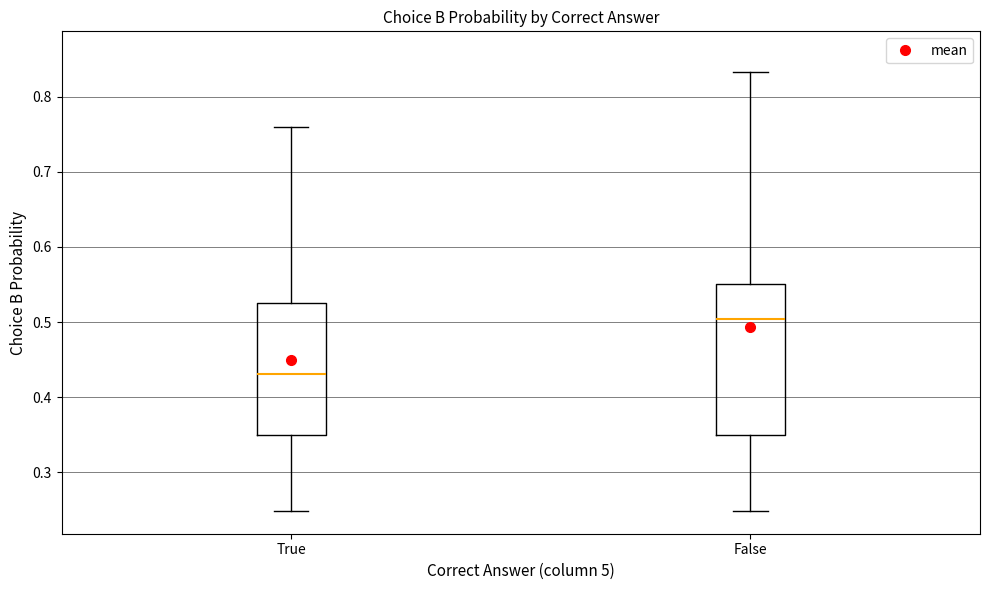

Reading left to right, read every box against the y-axis: the position of its median line, the range the box covers, and the ends of its whiskers. The values are not printed on the chart, so give them approximately, as read against the axis.

True: median 0.43, box 0.35 to 0.53, whiskers 0.25 to 0.76
False: median 0.50, box 0.35 to 0.55, whiskers 0.25 to 0.83